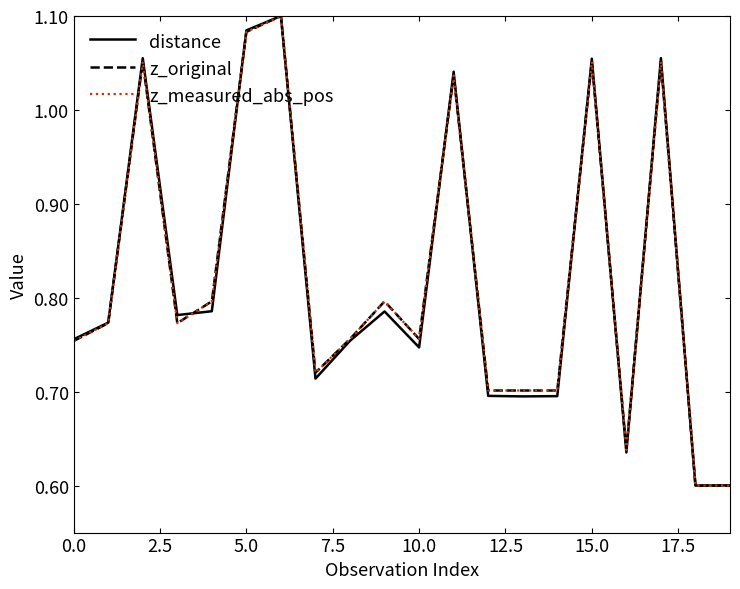

Does the chart have visible grid lines?

No